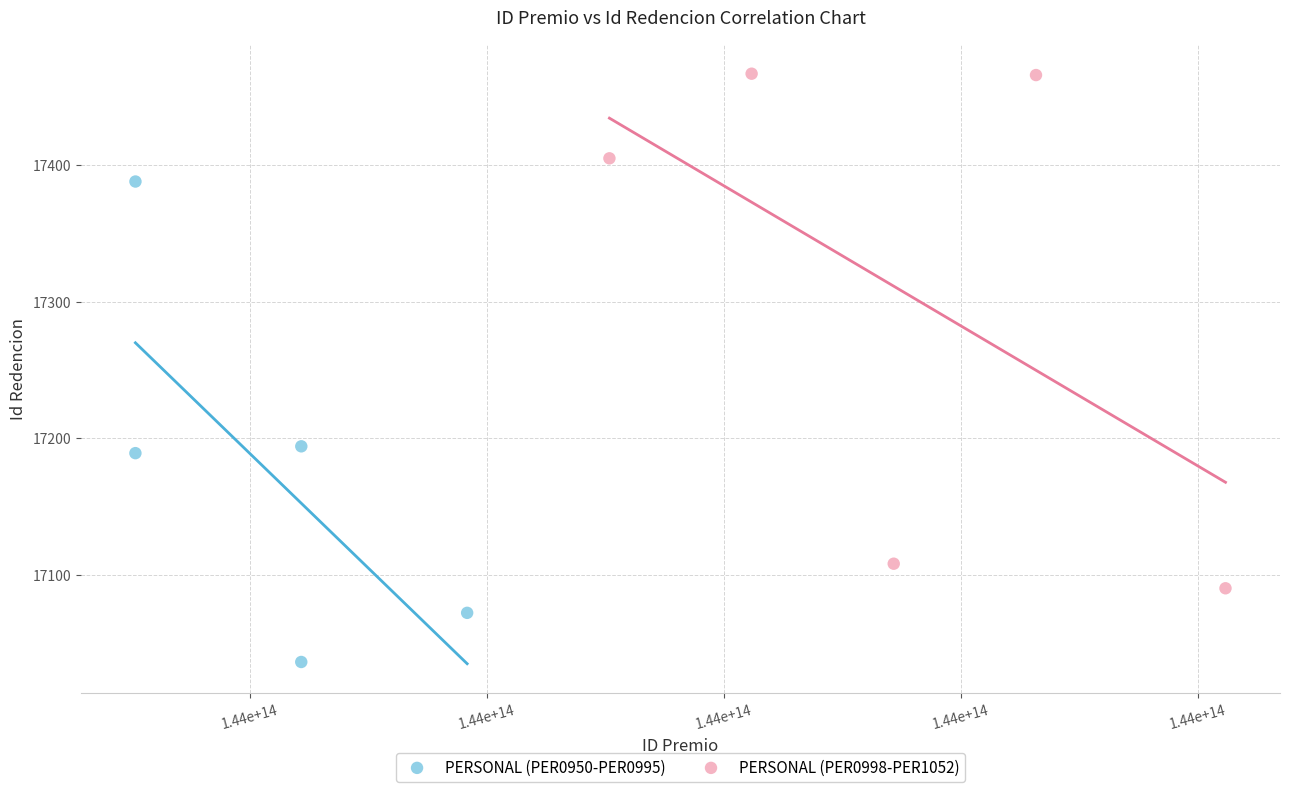

Which series has the widest spread of Y values?

PERSONAL (PER0998-PER1052)